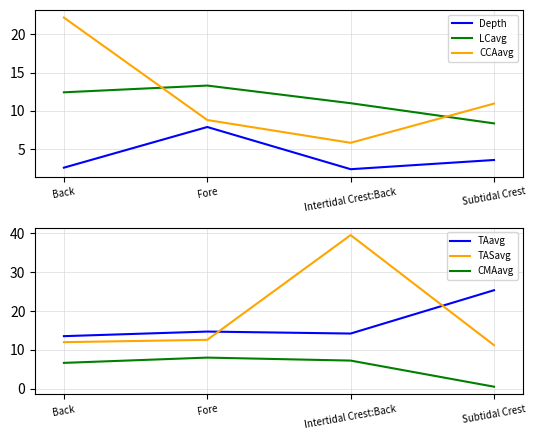

At how many categories does at least one series exceed 30?

1